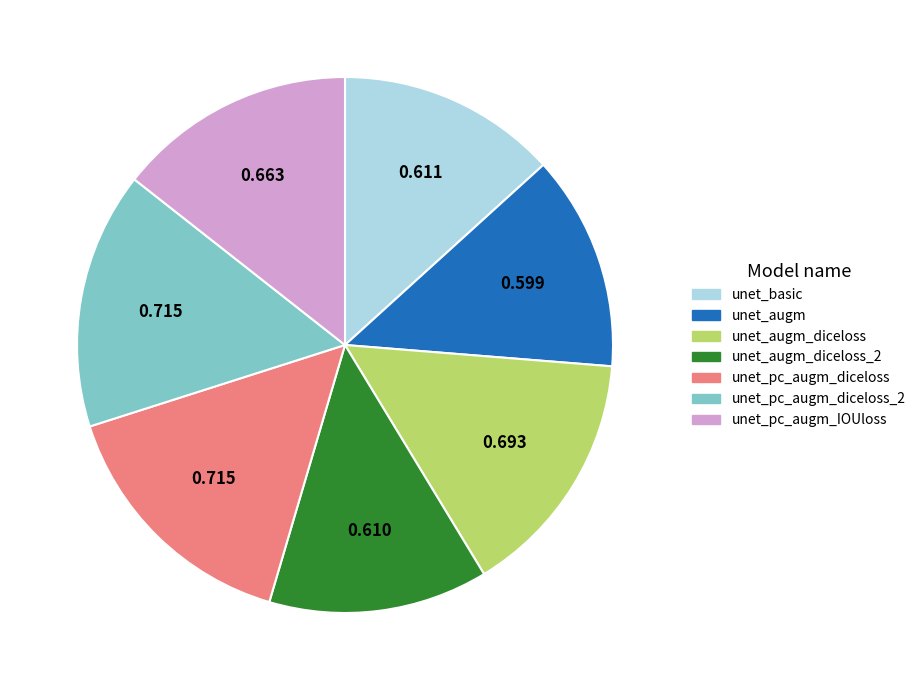

Does any single category account for the majority?

No